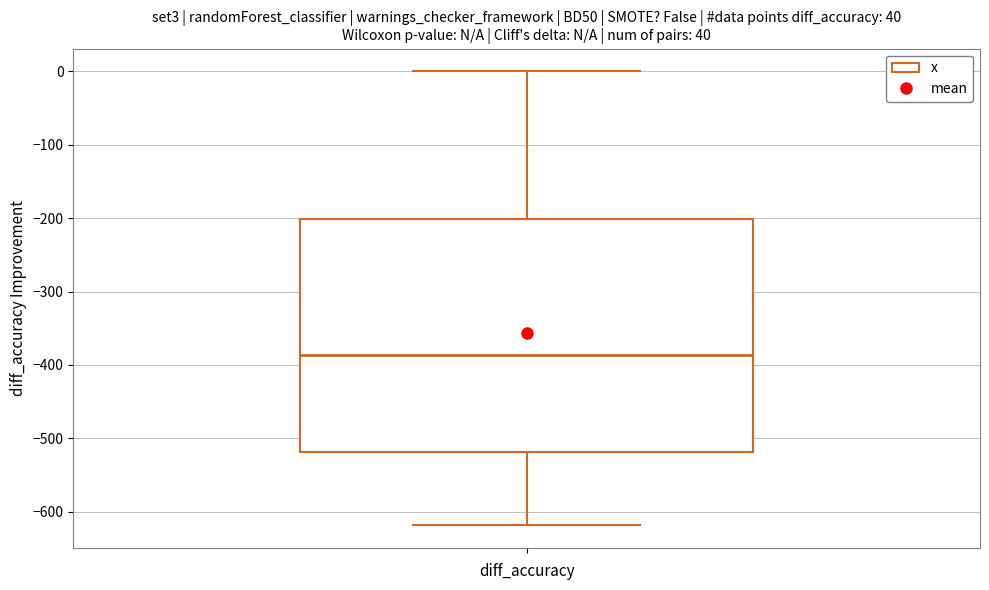

Read this box plot against the y-axis: the position of the median line, the range covered by the box, and the ends of both whiskers. The values are not printed on the chart, so give them approximately, as read against the axis.

median -390, box -520 to -200, whiskers -620 to 0